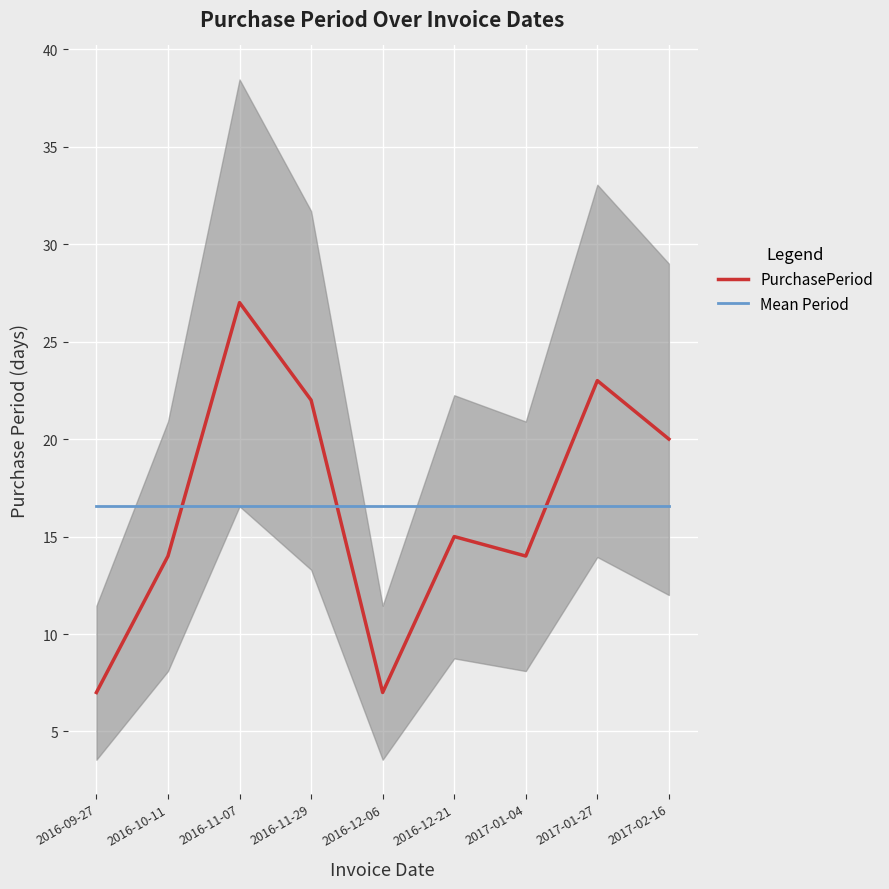

What is the difference between the highest and lowest values at 2017-01-04?

2.6